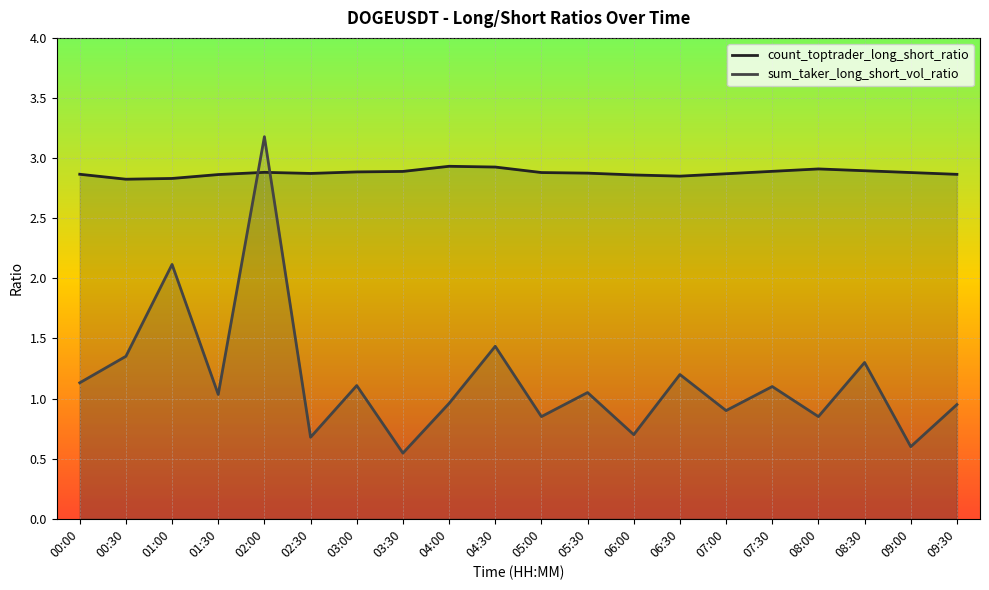

Is the value of count_toptrader_long_short_ratio at 01:00 greater than the value of sum_taker_long_short_vol_ratio at 00:00?

Yes